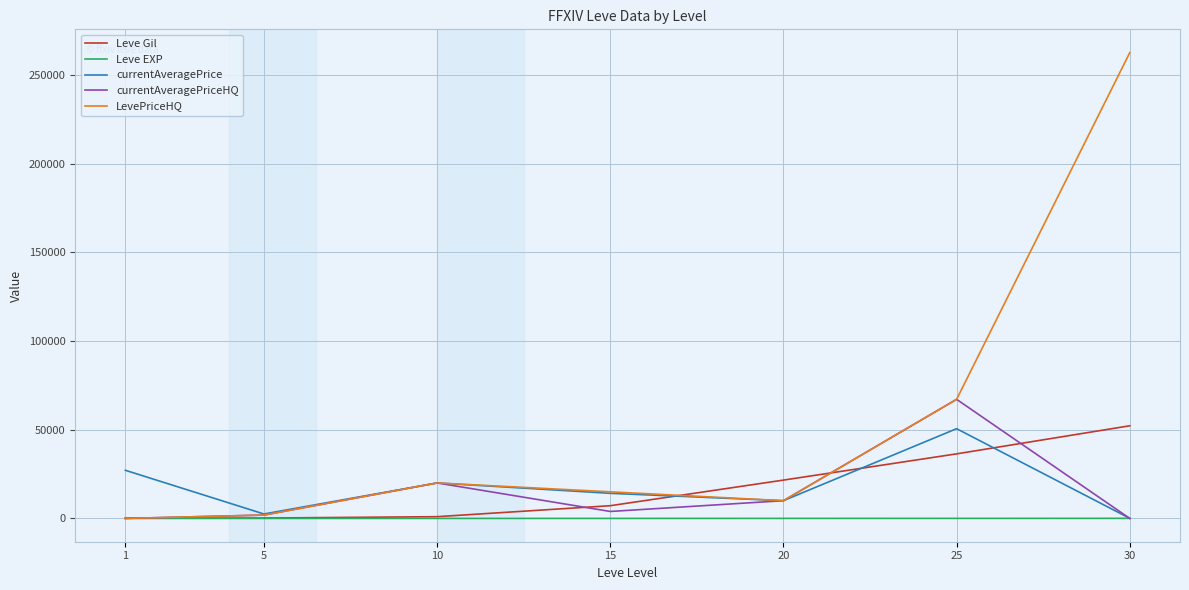

At which category does currentAveragePrice reach its first local valley?

5